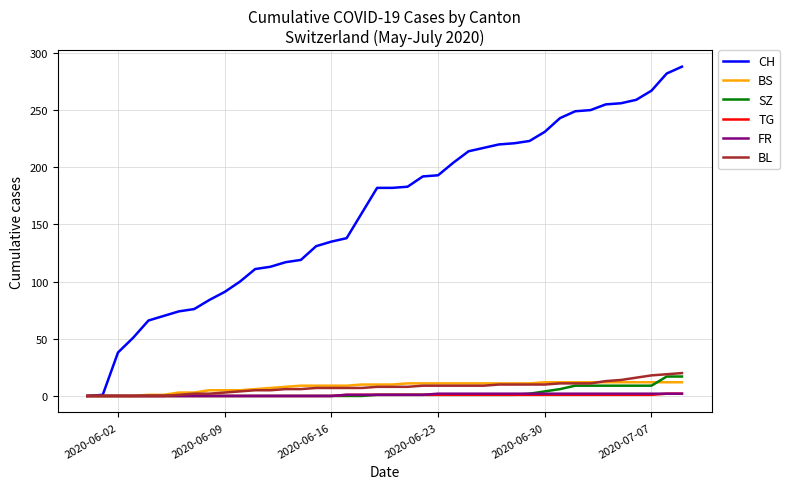

Which series has the largest total across all categories?

CH